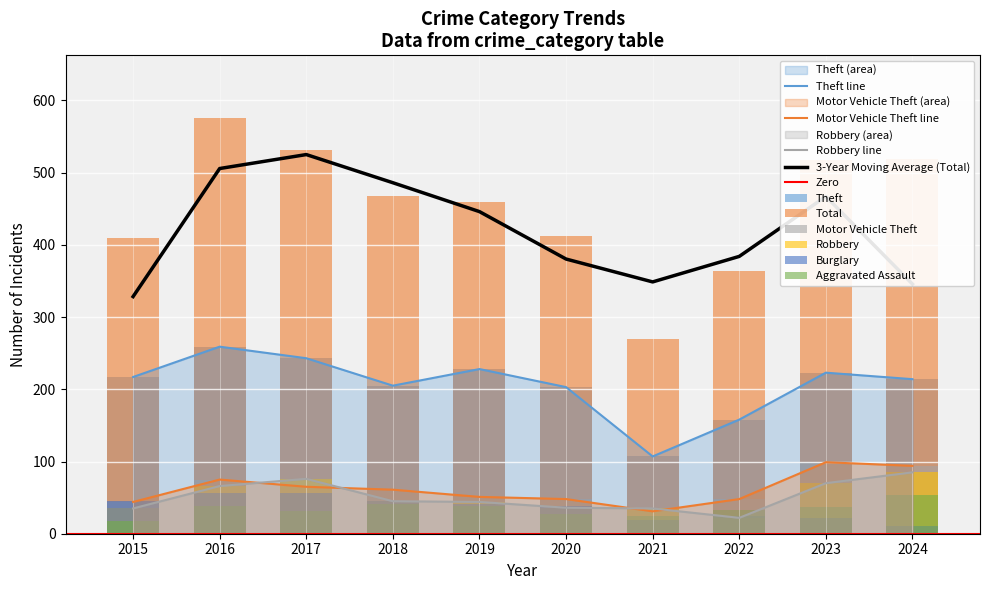

True or false: Aggravated Assault has a value of 39 at 2019.

True